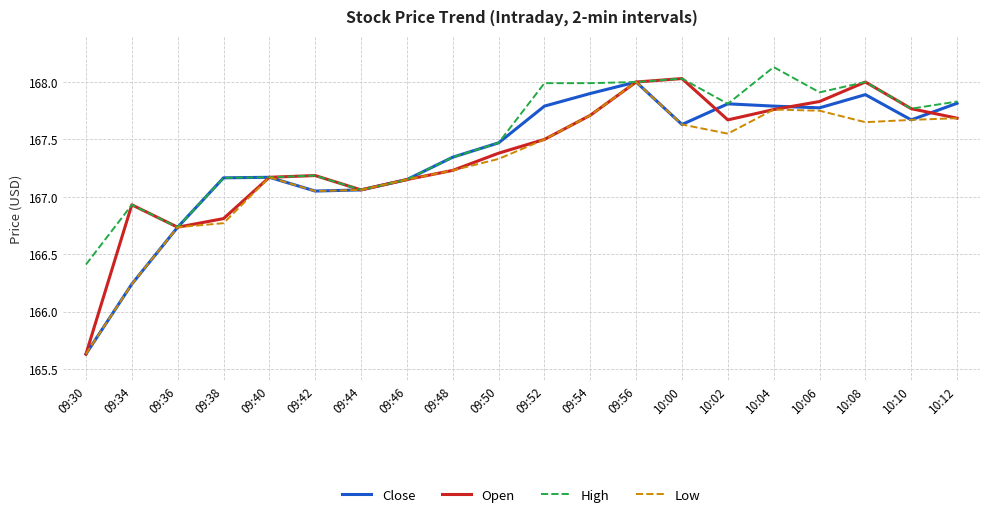

How many values in the Close series are below 167?

3